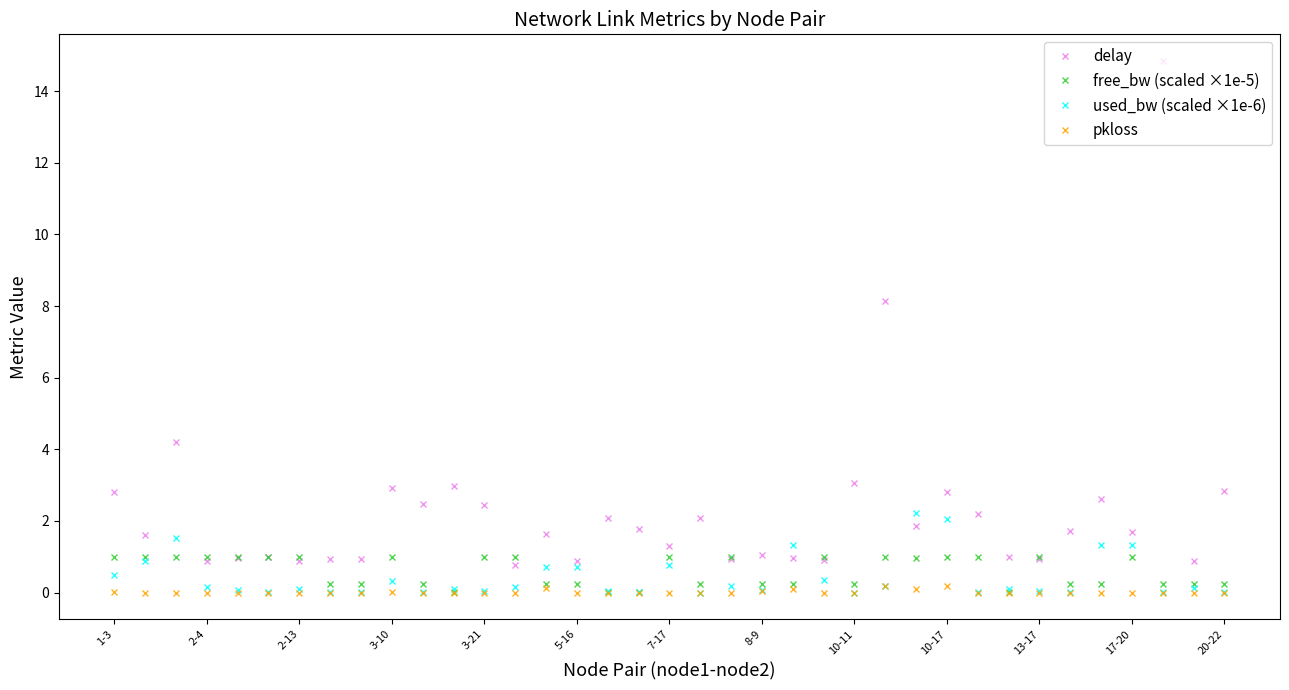

True or false: used_bw (scaled ×1e-6) has more than 2 interior local peaks.

True